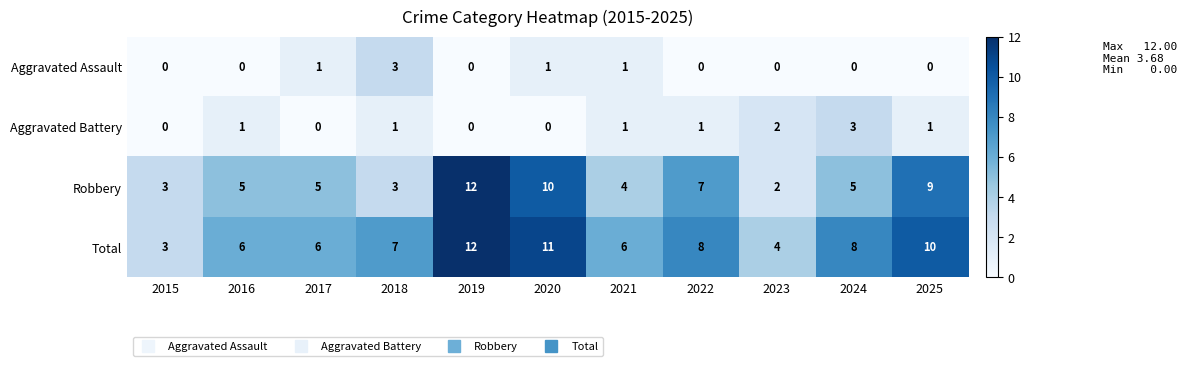

At which category is the sum across all series the highest?

2019